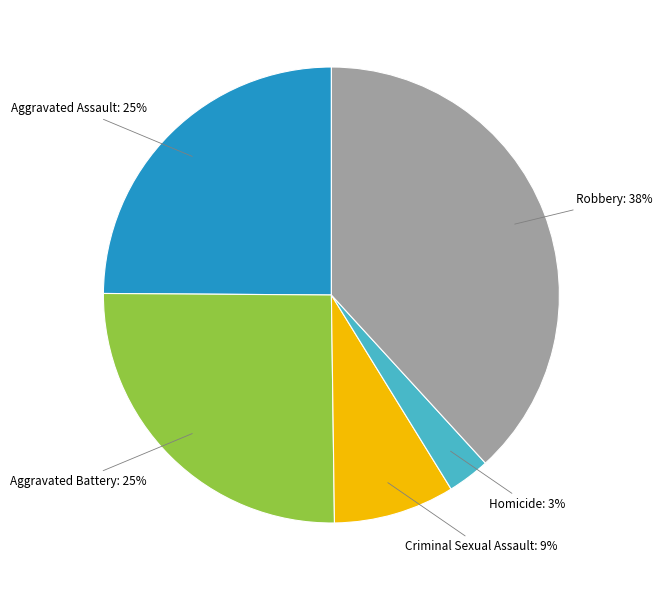

What is the largest slice in the pie chart?

Robbery